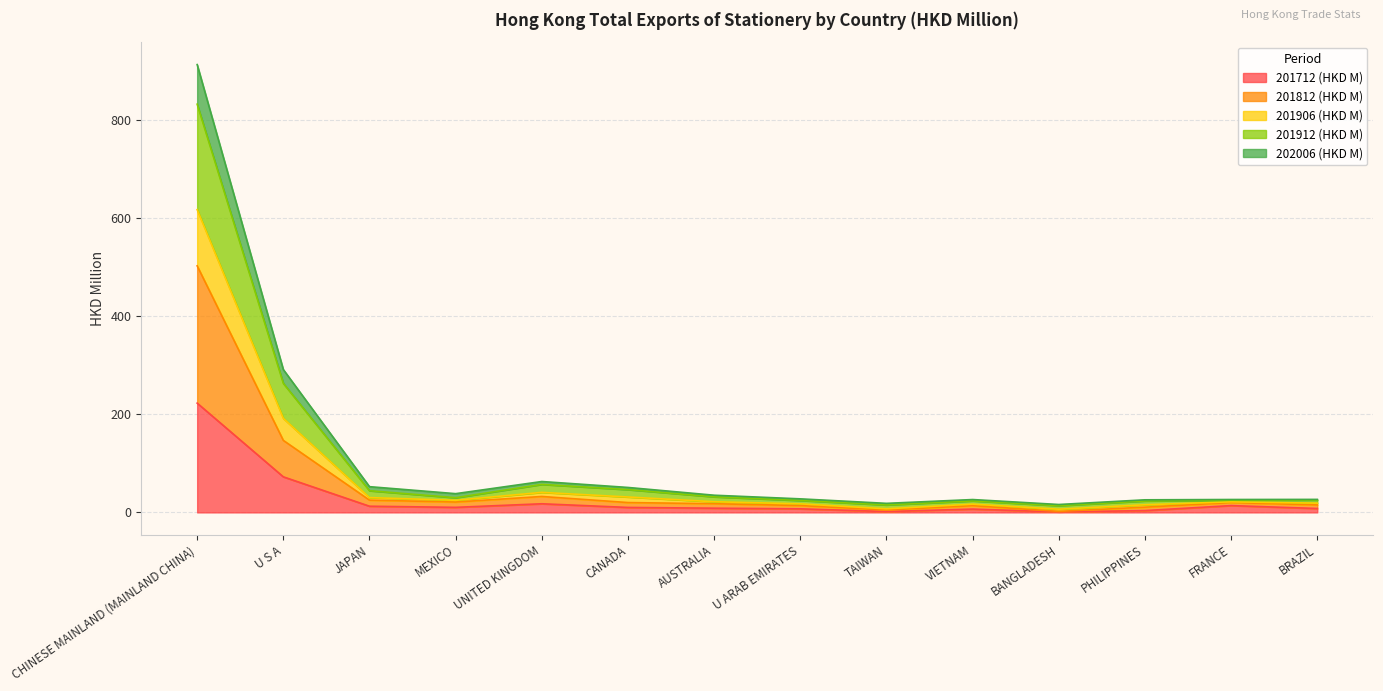

What is the maximum value for 201712 (HKD M)?

222.8